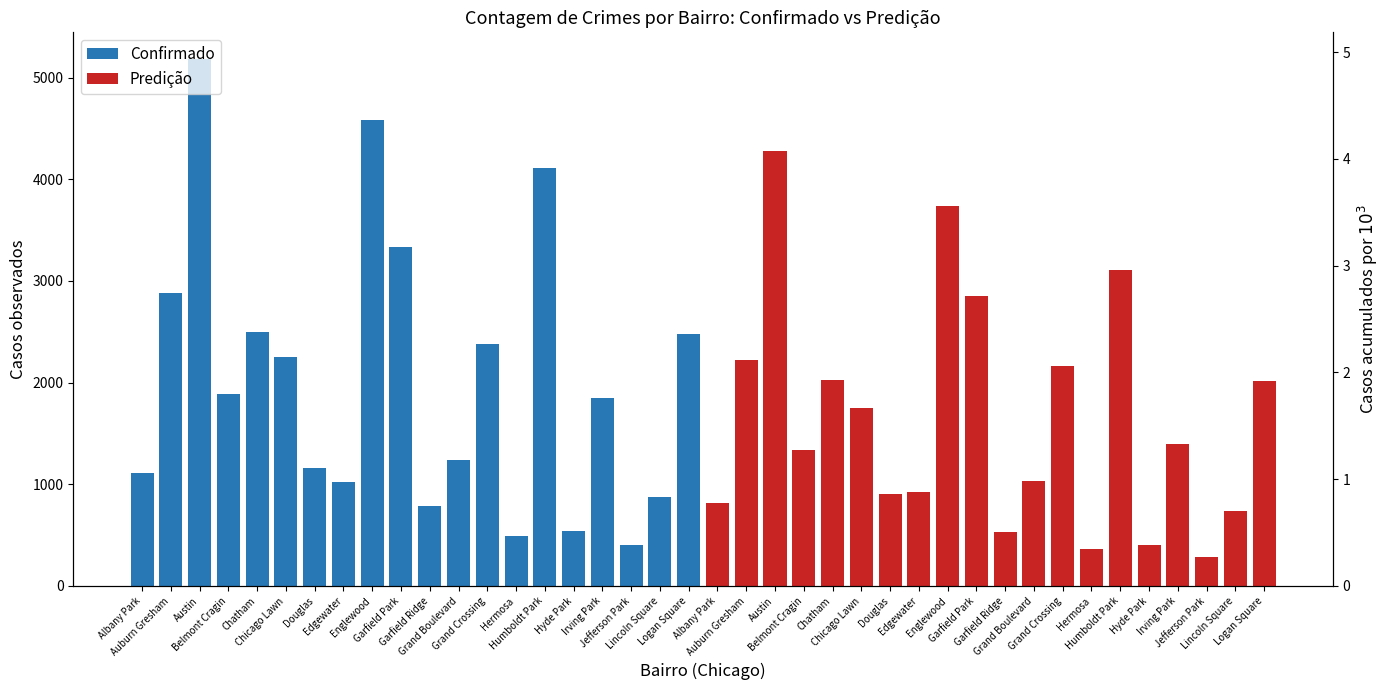

What is the label of the 12th bar from the left?

Grand Boulevard